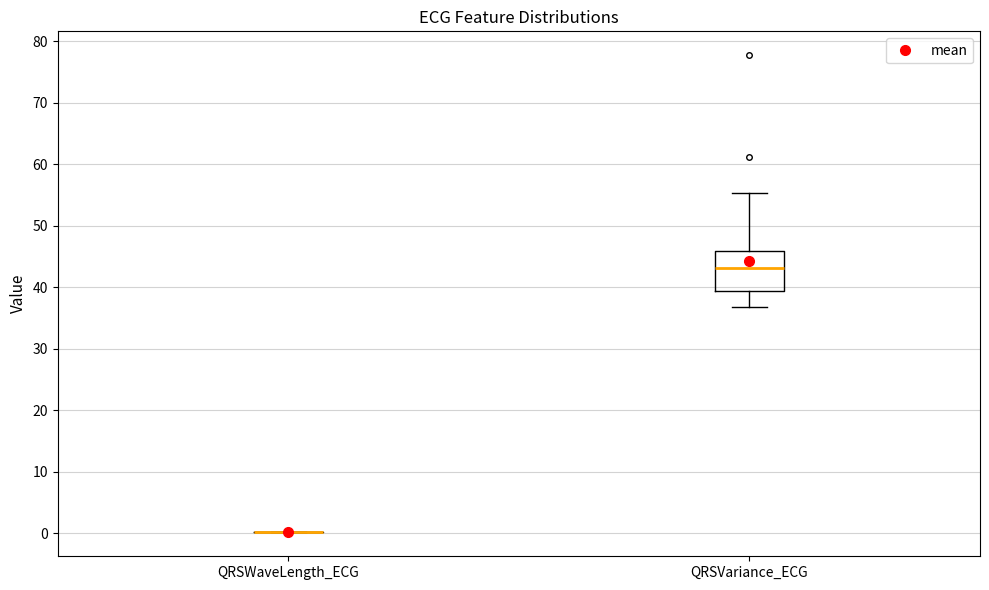

Reading left to right, read every box against the y-axis: the position of its median line, the range the box covers, and the ends of its whiskers. The values are not printed on the chart, so give them approximately, as read against the axis.

QRSWaveLength_ECG: box collapsed to a line at 0, whiskers 0 to 0
QRSVariance_ECG: median 43, box 39 to 46, whiskers 37 to 55